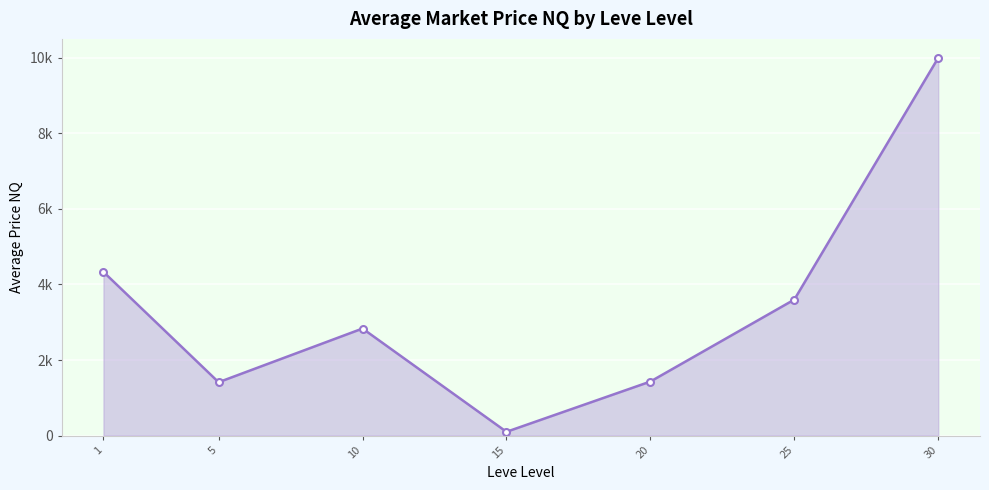

Which has a higher value, 5 or 30?

30